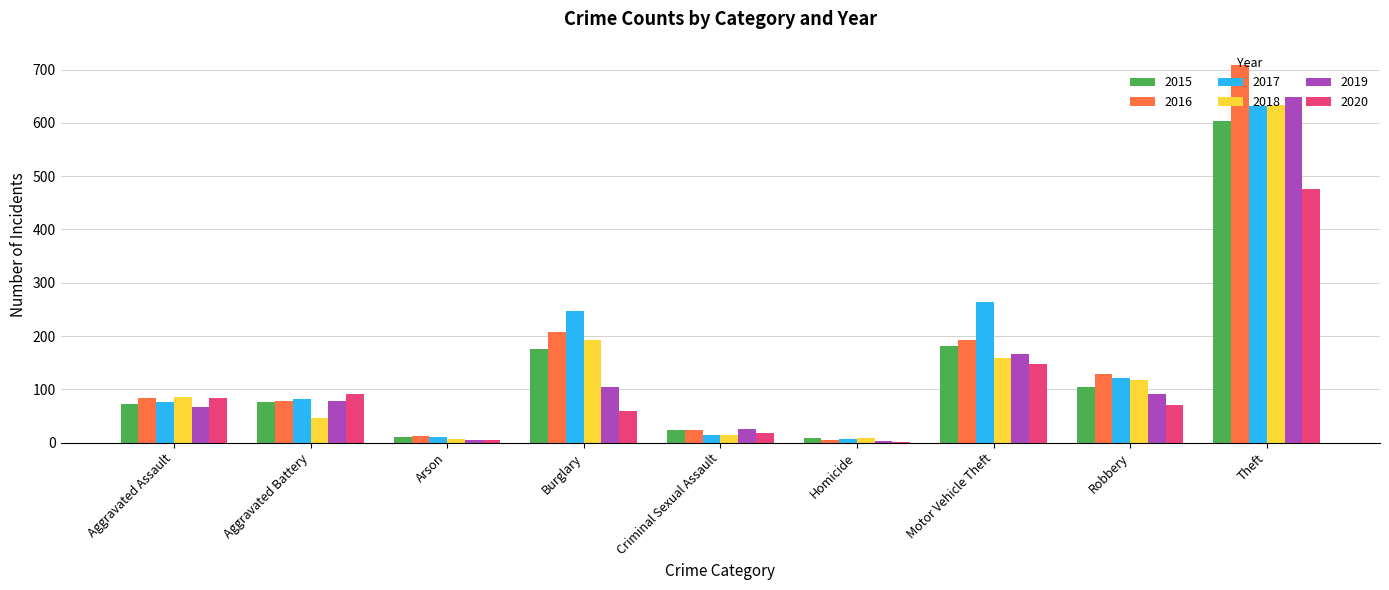

What is the sum of all 2016 values?

1443